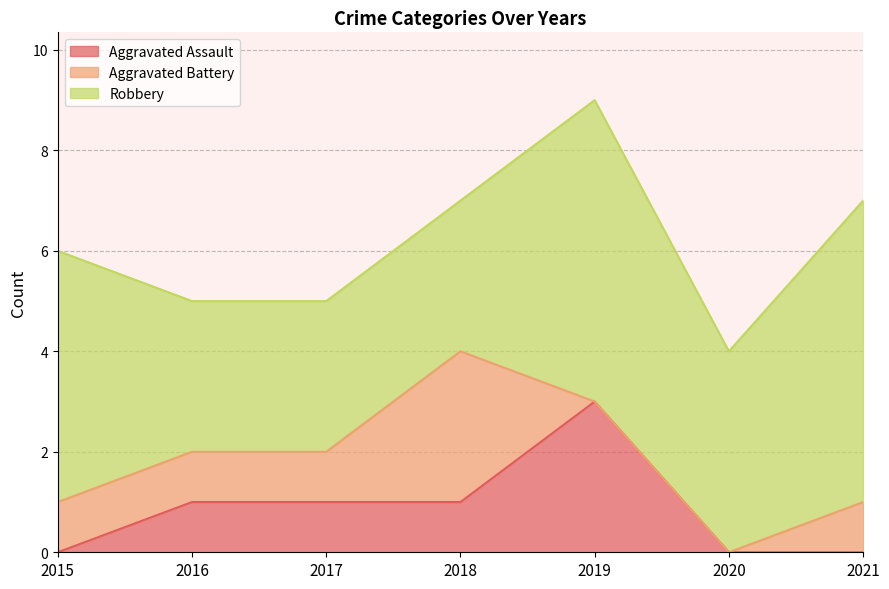

Reading right to left, what are all the values shown in this chart?

Aggravated Assault: 0	0	3	1	1	1	0
Aggravated Battery: 1	0	0	3	1	1	1
Robbery: 6	4	6	3	3	3	5